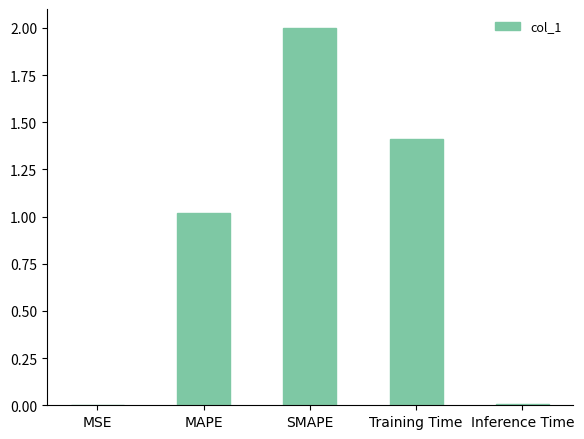

What is the maximum value shown in the chart?

2.0